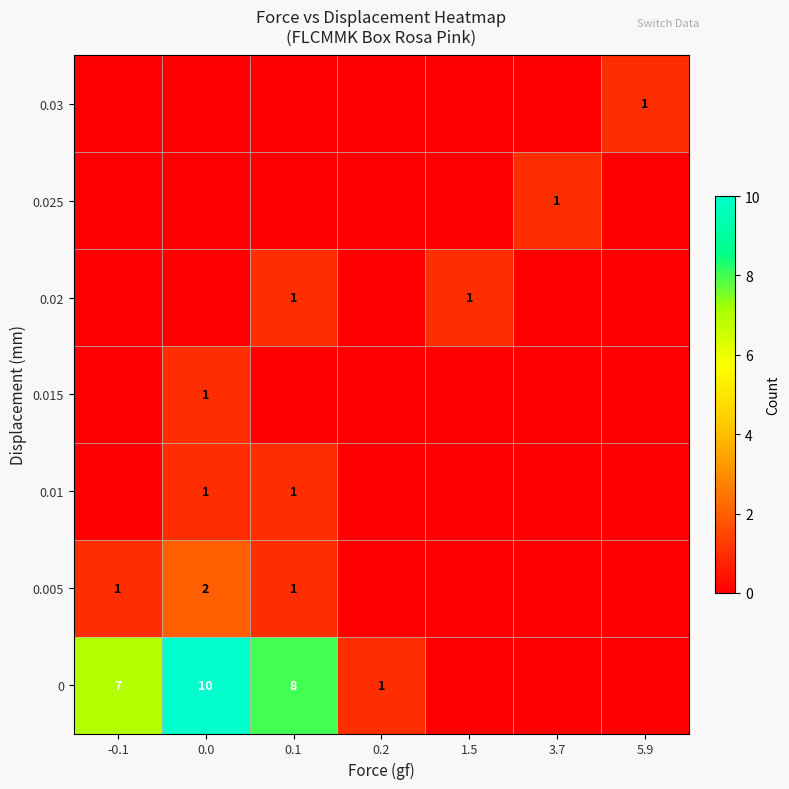

Which has a higher value, 0.1 or -0.1?

0.1